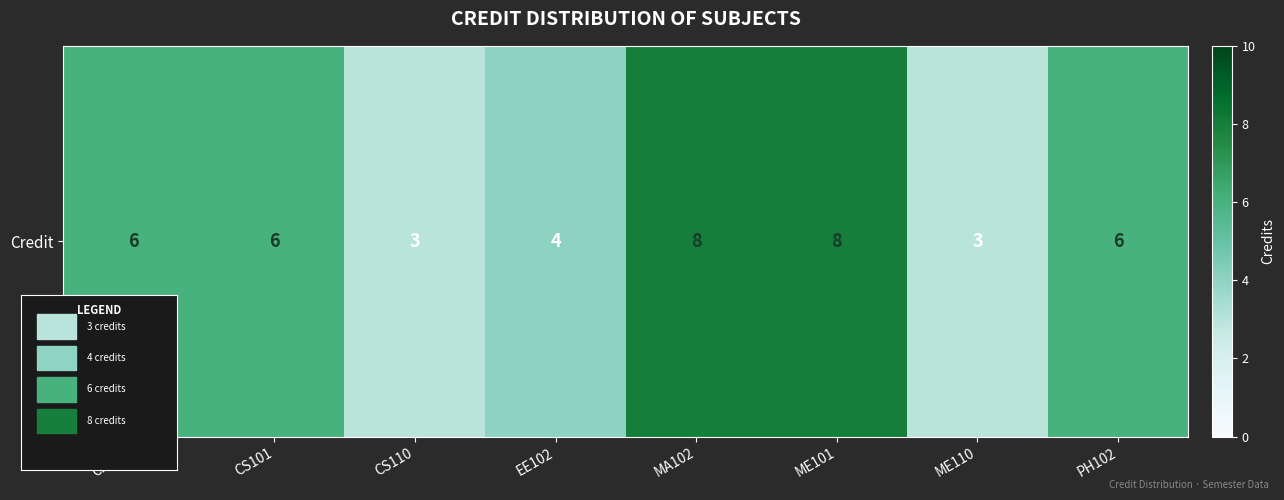

What is the ratio of the value at ME101 to the value at PH102?

1.3